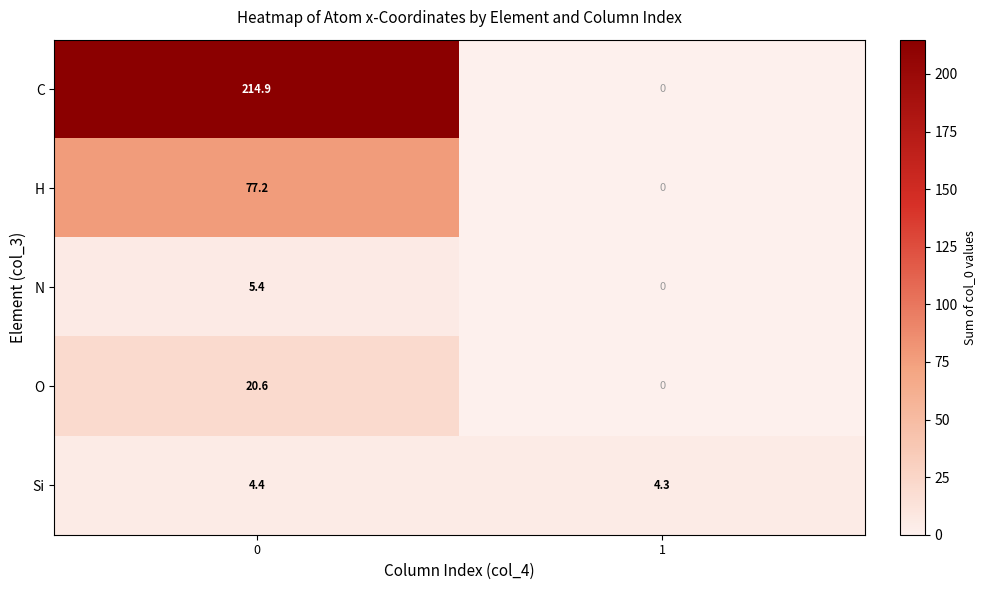

At 0, list the series in order from smallest to largest.

Si, N, O, H, C